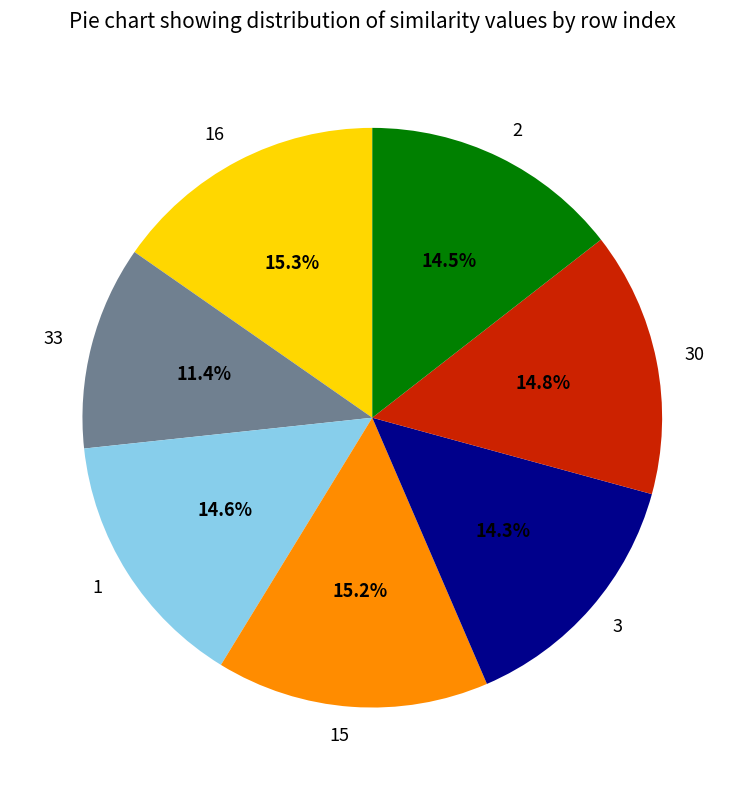

How many slices are in this pie chart?

7